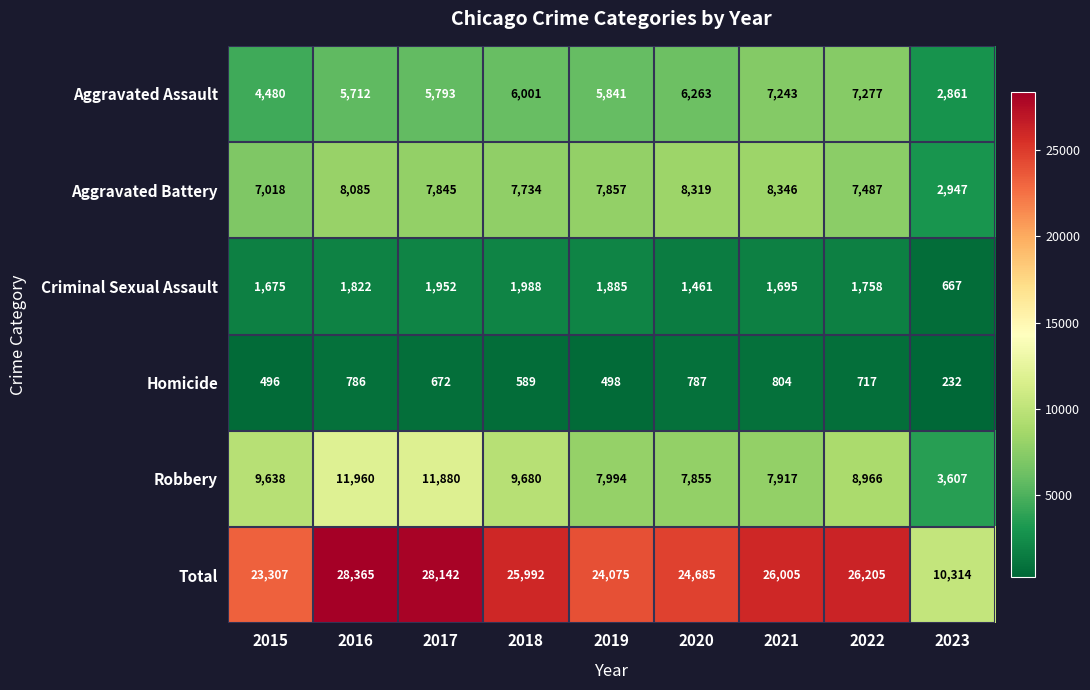

What is the lowest value of the Criminal Sexual Assault series?

667